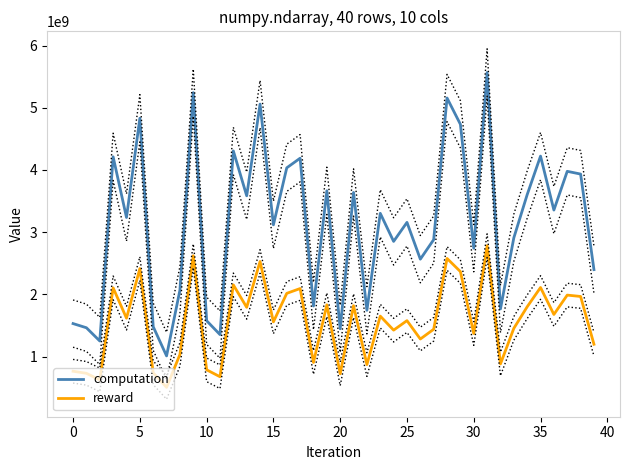

Read the computation value at 29.

4733844437.1